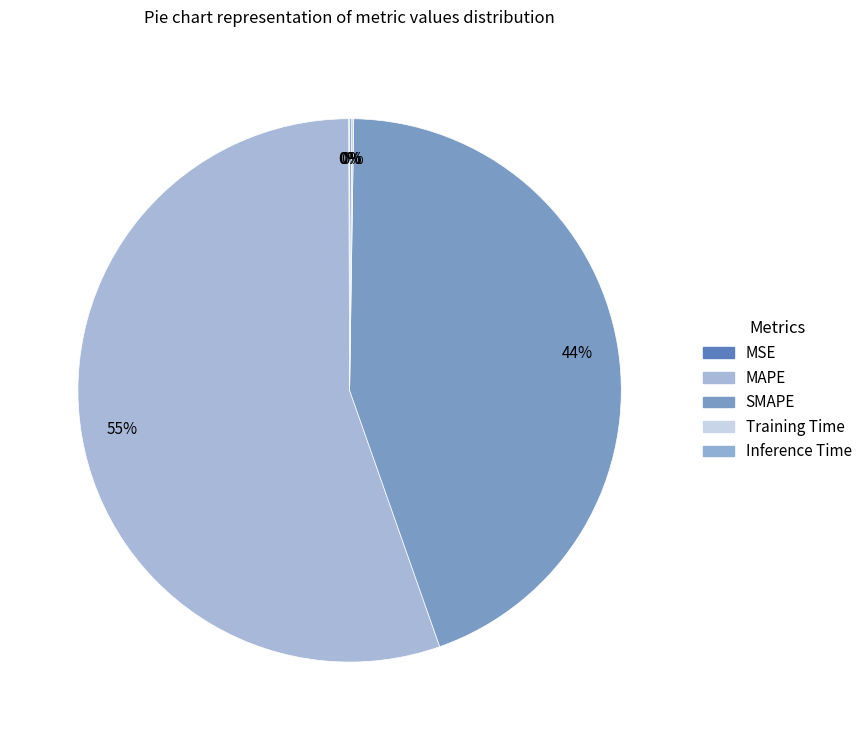

What percentage do Training Time and Inference Time together represent?

0.2%